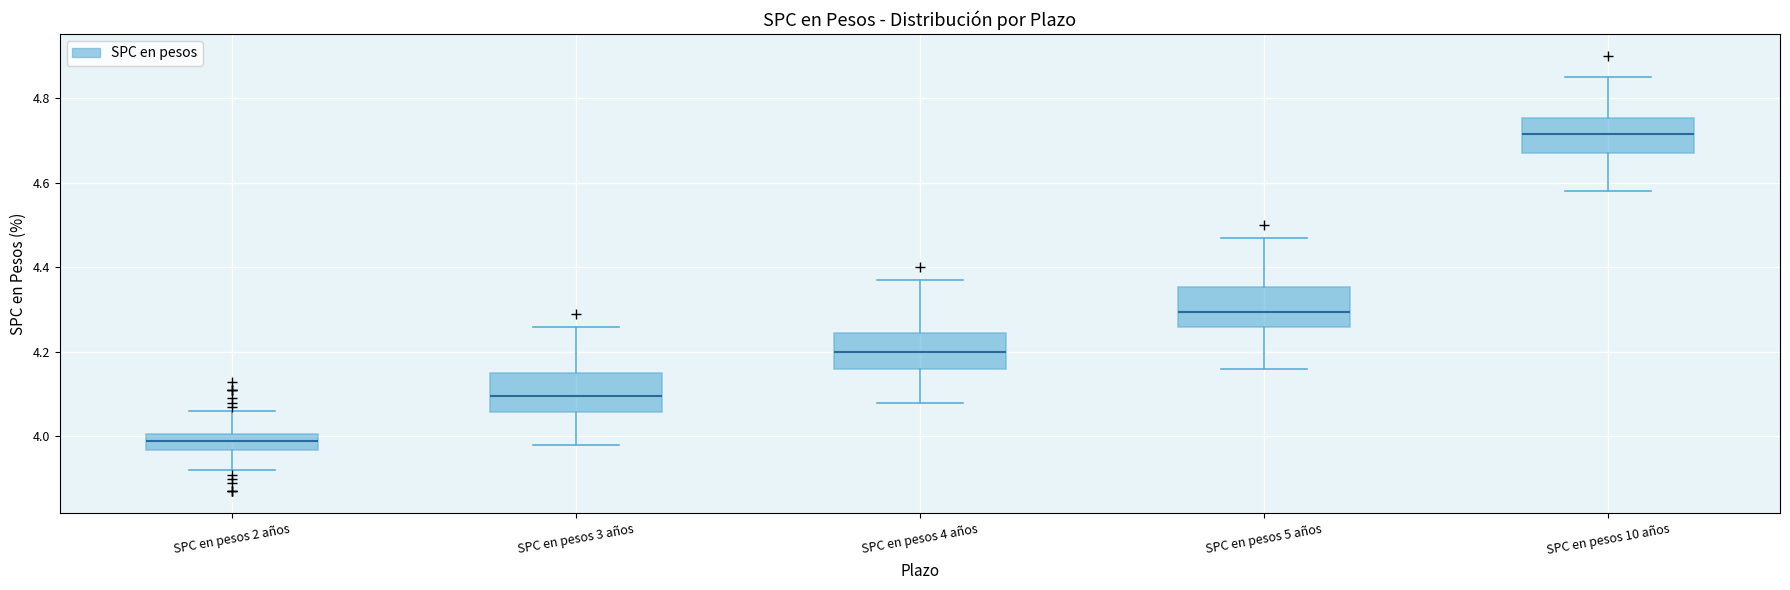

Reading left to right, transcribe this box plot: for each box, give where its median line is, the range the box spans, and where its two whiskers end, as read against the y-axis. The values are not printed on the chart, so give them approximately, as read against the axis.

SPC en pesos 2 años: median 4.00 (inside the box), box 3.96 to 4.00, whiskers 3.92 to 4.06
SPC en pesos 3 años: median 4.10, box 4.06 to 4.16, whiskers 3.98 to 4.26
SPC en pesos 4 años: median 4.20, box 4.16 to 4.24, whiskers 4.08 to 4.38
SPC en pesos 5 años: median 4.30, box 4.26 to 4.36, whiskers 4.16 to 4.48
SPC en pesos 10 años: median 4.72, box 4.68 to 4.76, whiskers 4.58 to 4.86